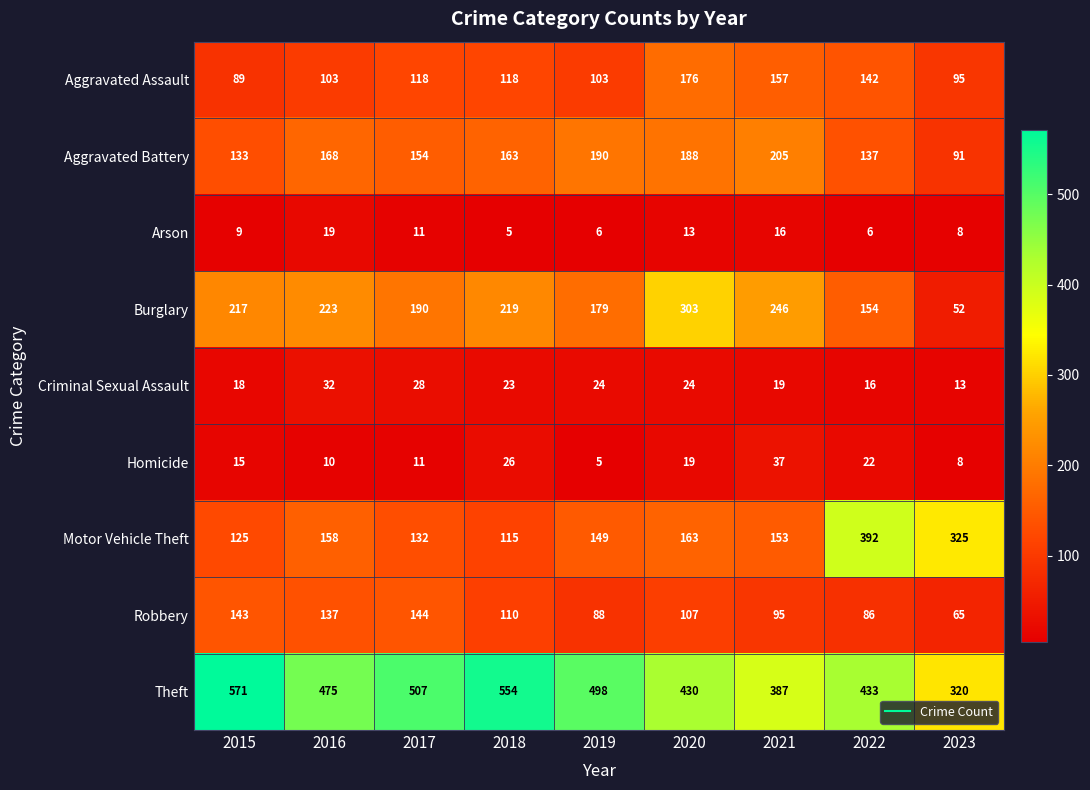

At which label does Motor Vehicle Theft first exceed 153?

2016